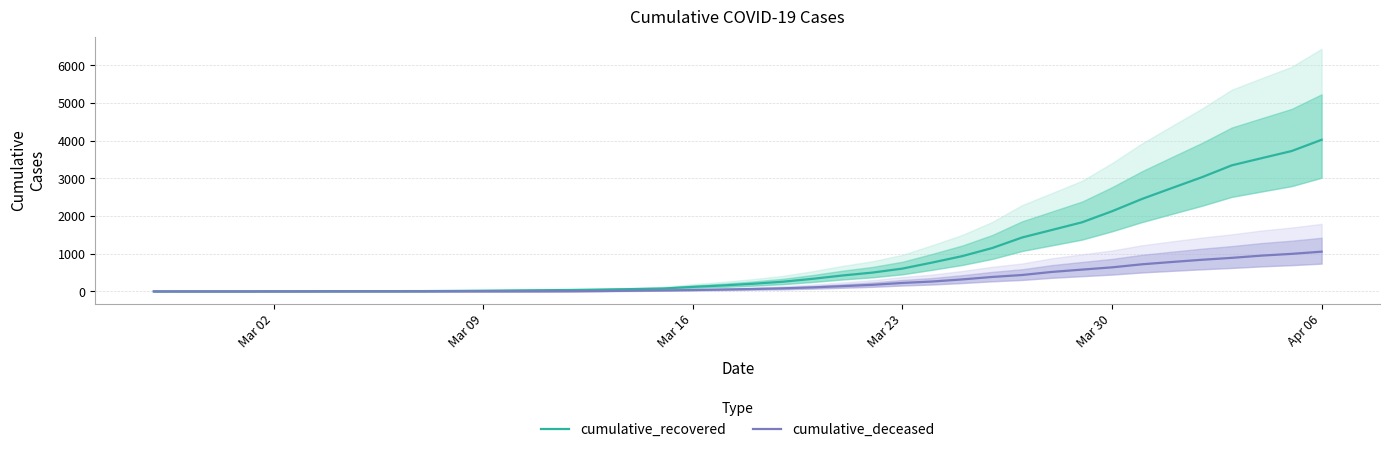

How many lines are shown in the chart?

2